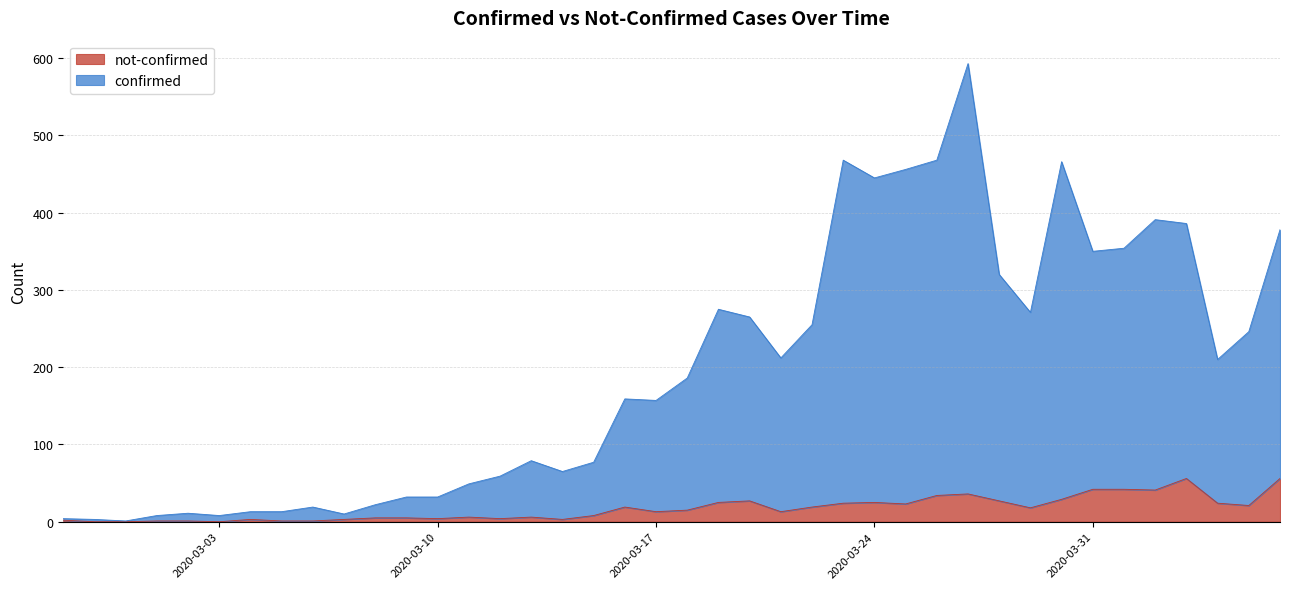

At how many categories does at least one series exceed 79?

22